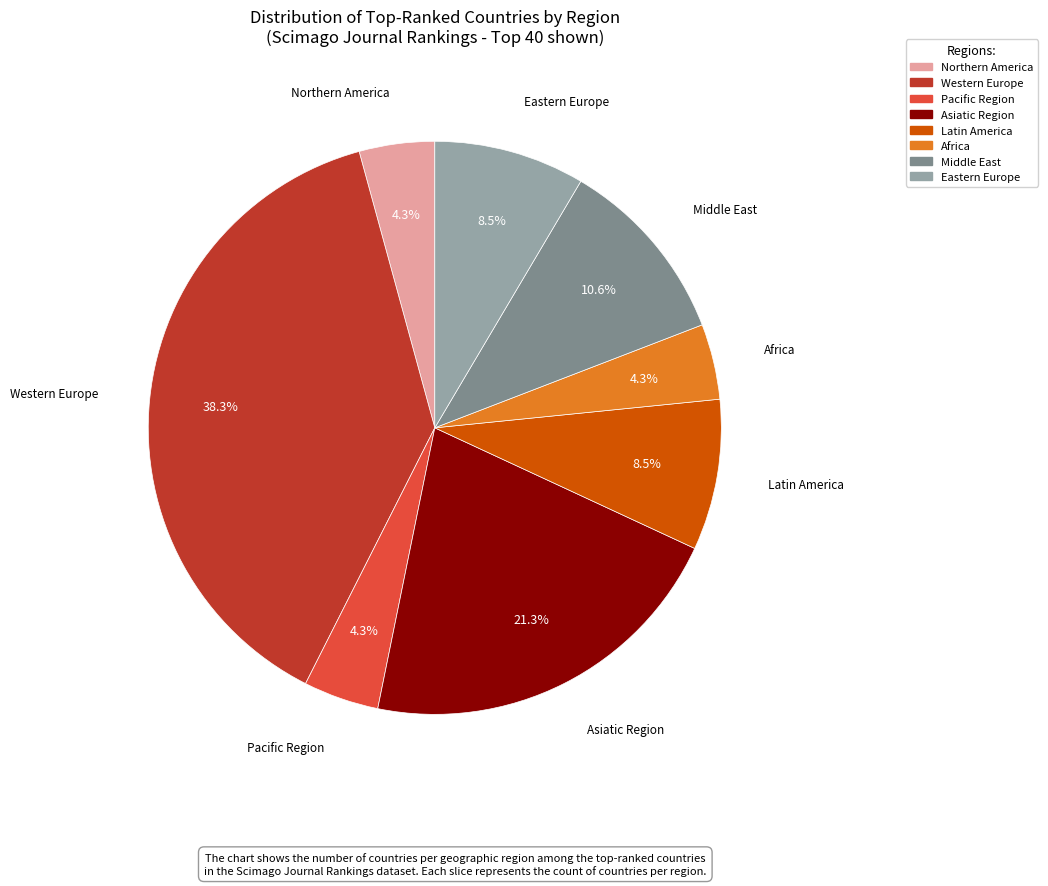

To the nearest percent, what is the combined percentage of Africa and Pacific Region?

9%